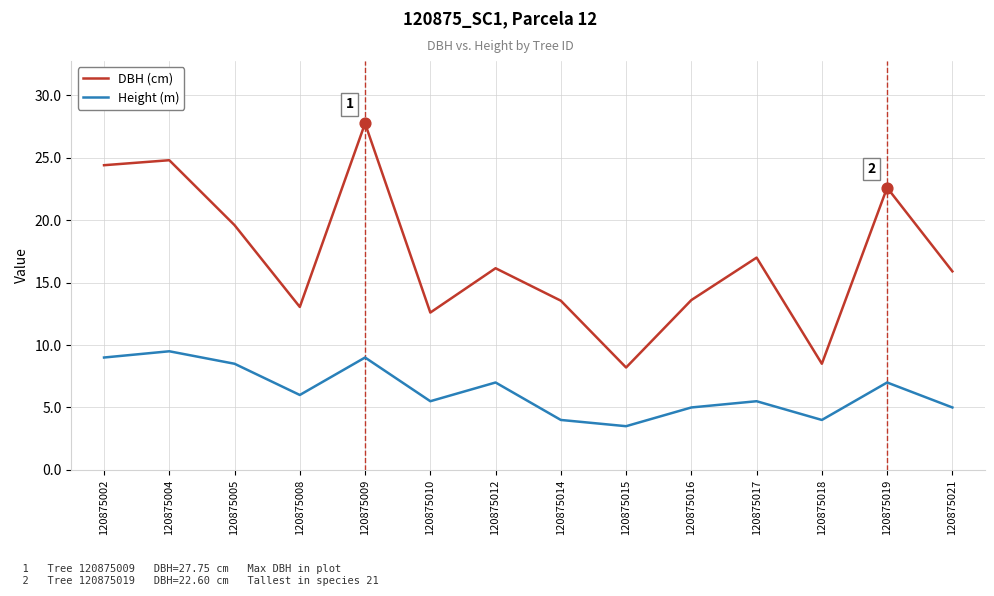

What is the total value across all series at 120875004?

34.3